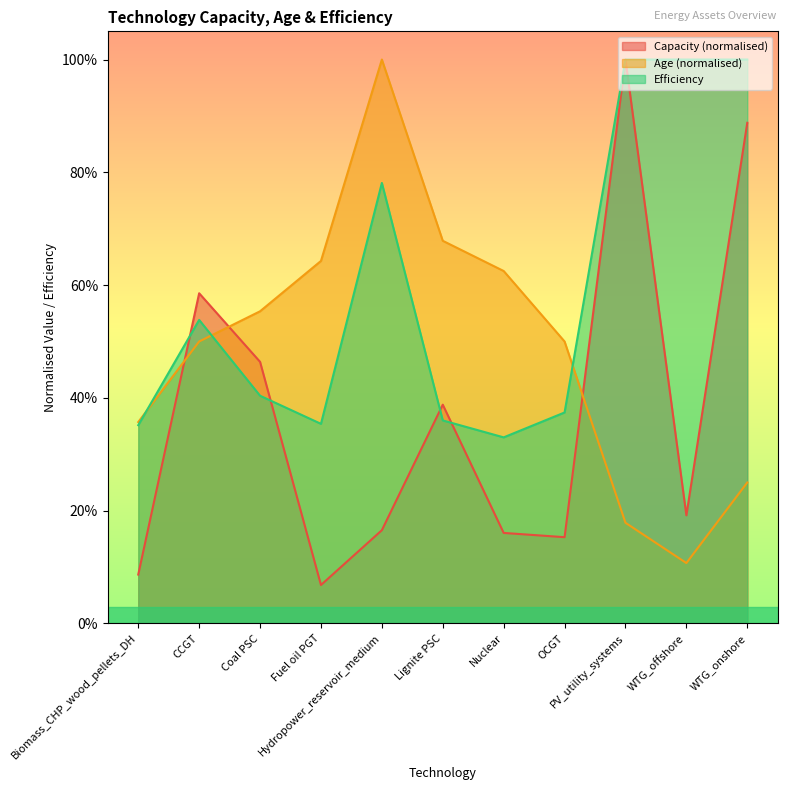

The value of Efficiency at PV_utility_systems is 0.7. True or false?

False